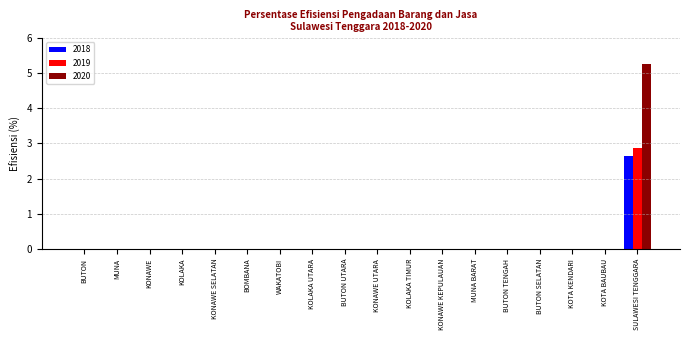

The value of 2020 at KOLAKA TIMUR is 0.0. True or false?

True